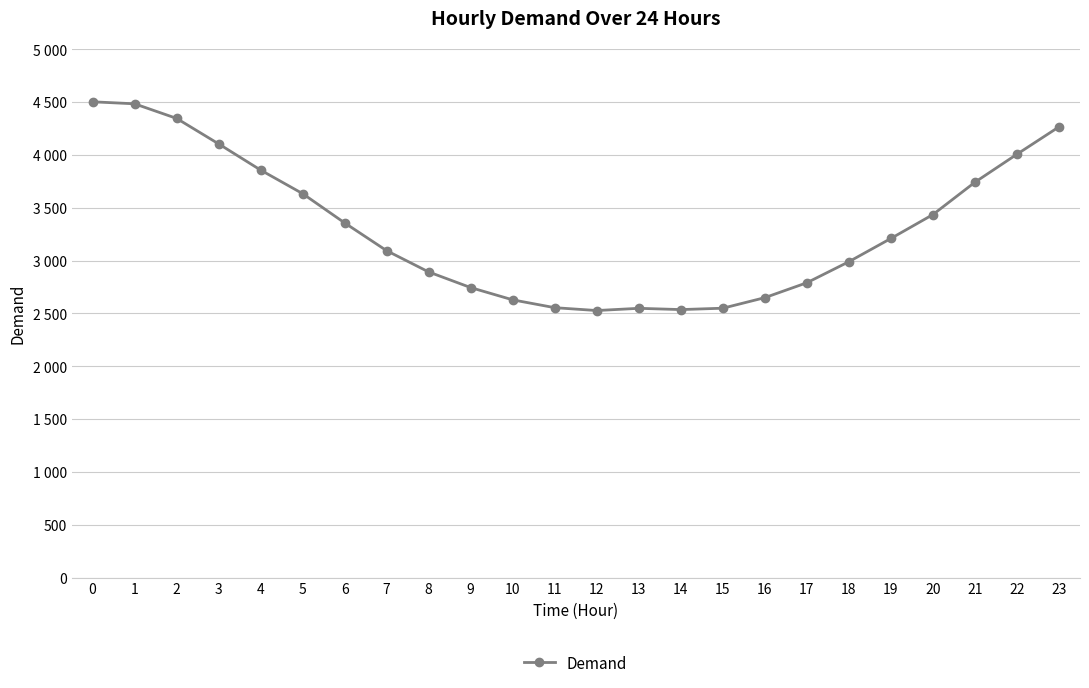

At which category does the chart reach its minimum across all series?

12